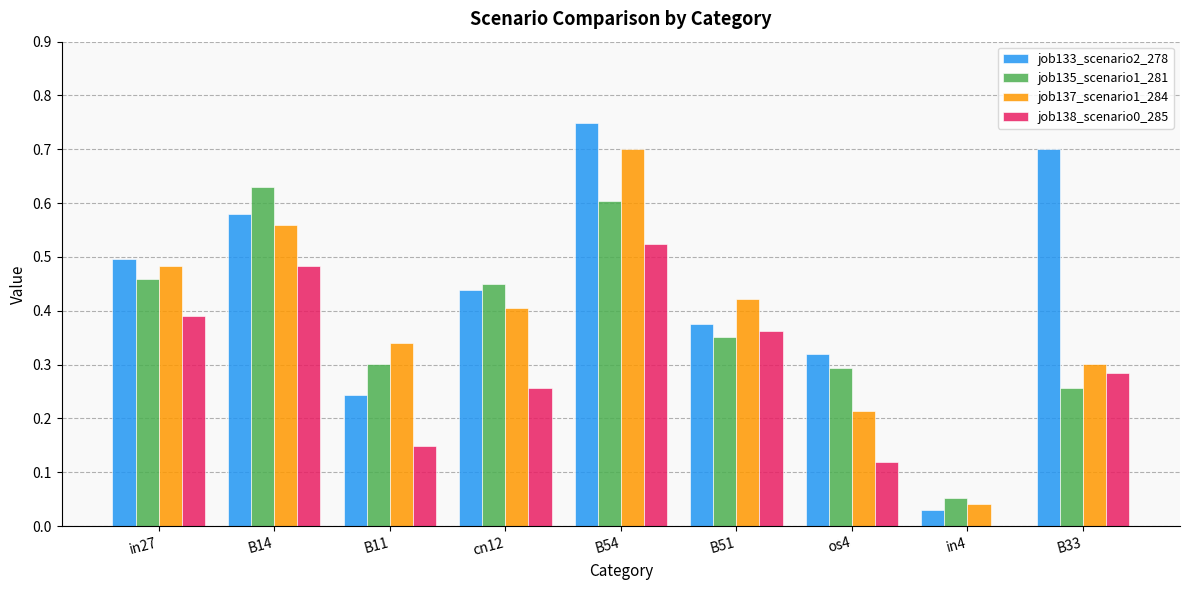

How many data points in job138_scenario0_285 are above 0?

8